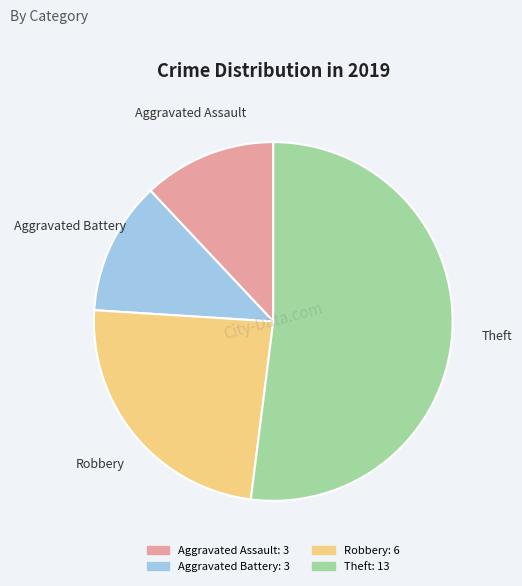

True or false: Aggravated Assault accounts for 12% of the total.

True